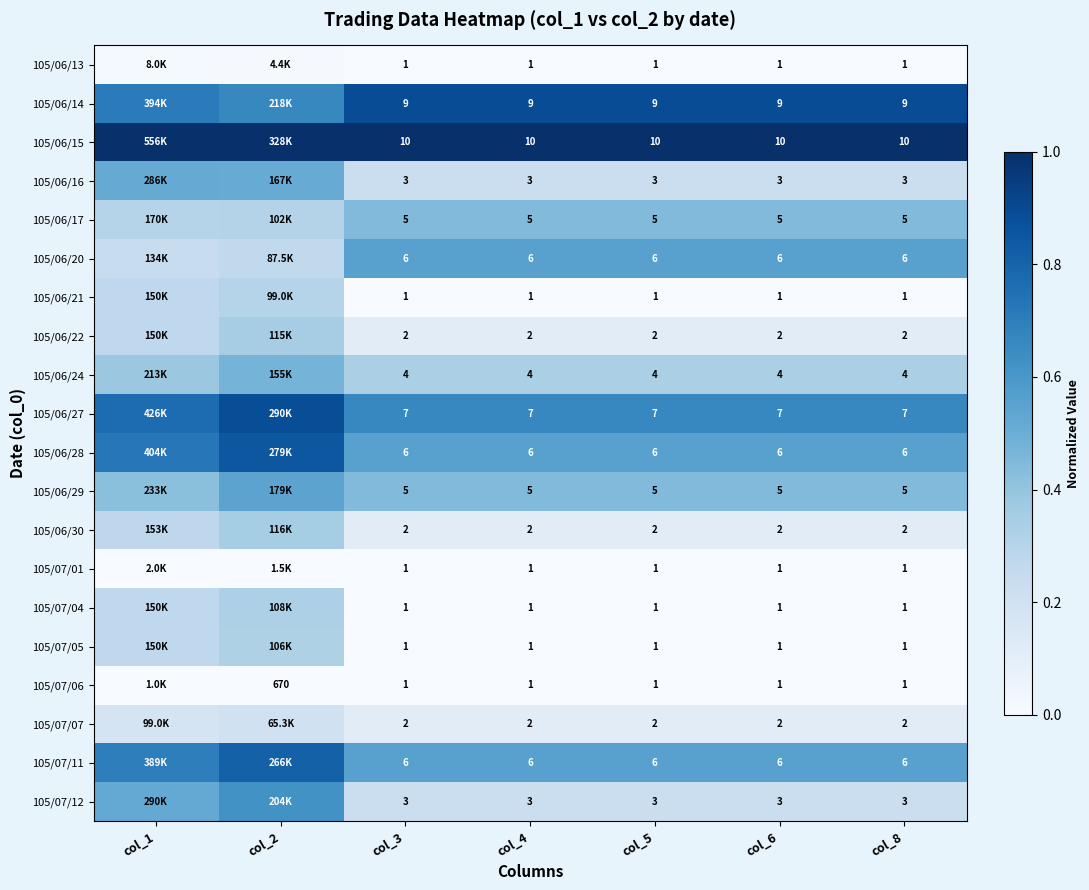

Is the value of 105/07/05 at col_6 greater than the value of 105/06/30 at col_3?

No